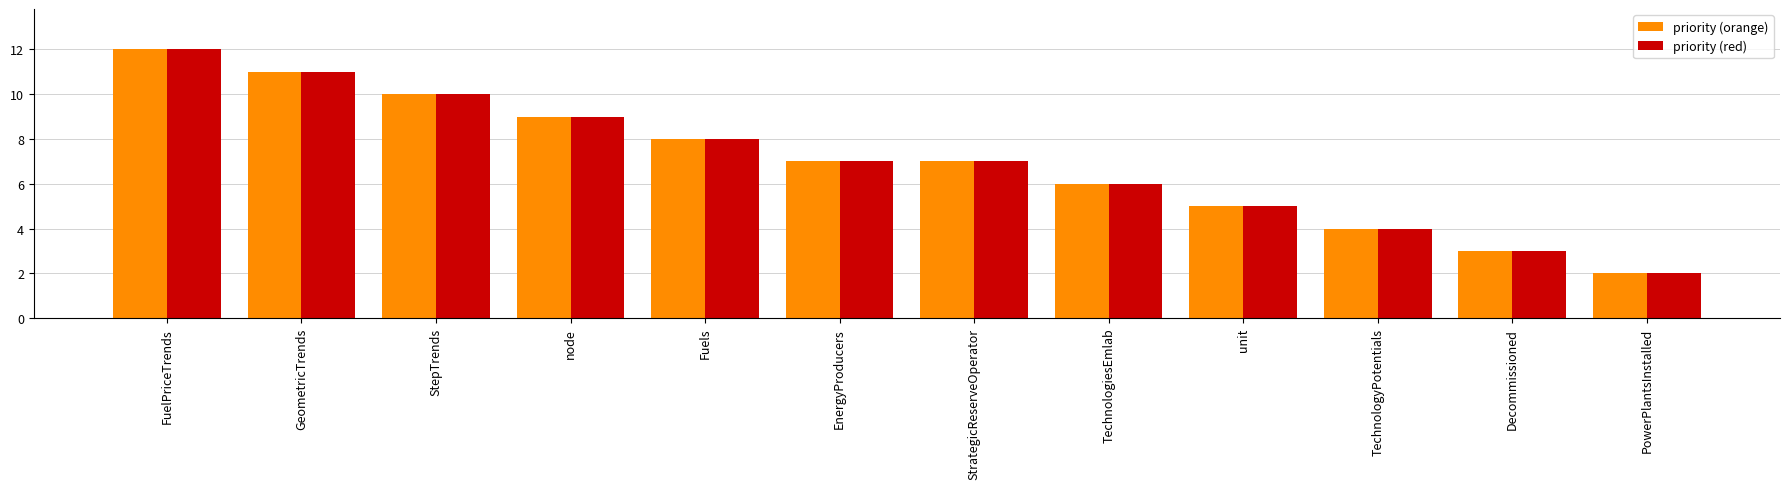

How many series are shown in this chart?

2